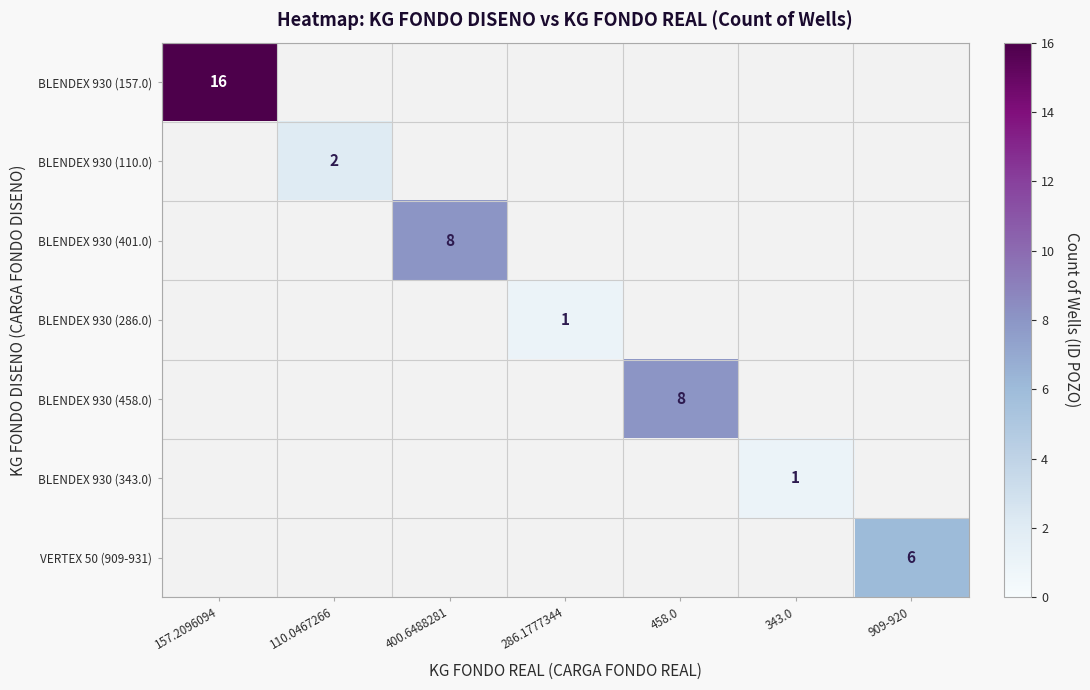

Is it true that BLENDEX 930 (286.0) equals 1 at 286.1777344?

True